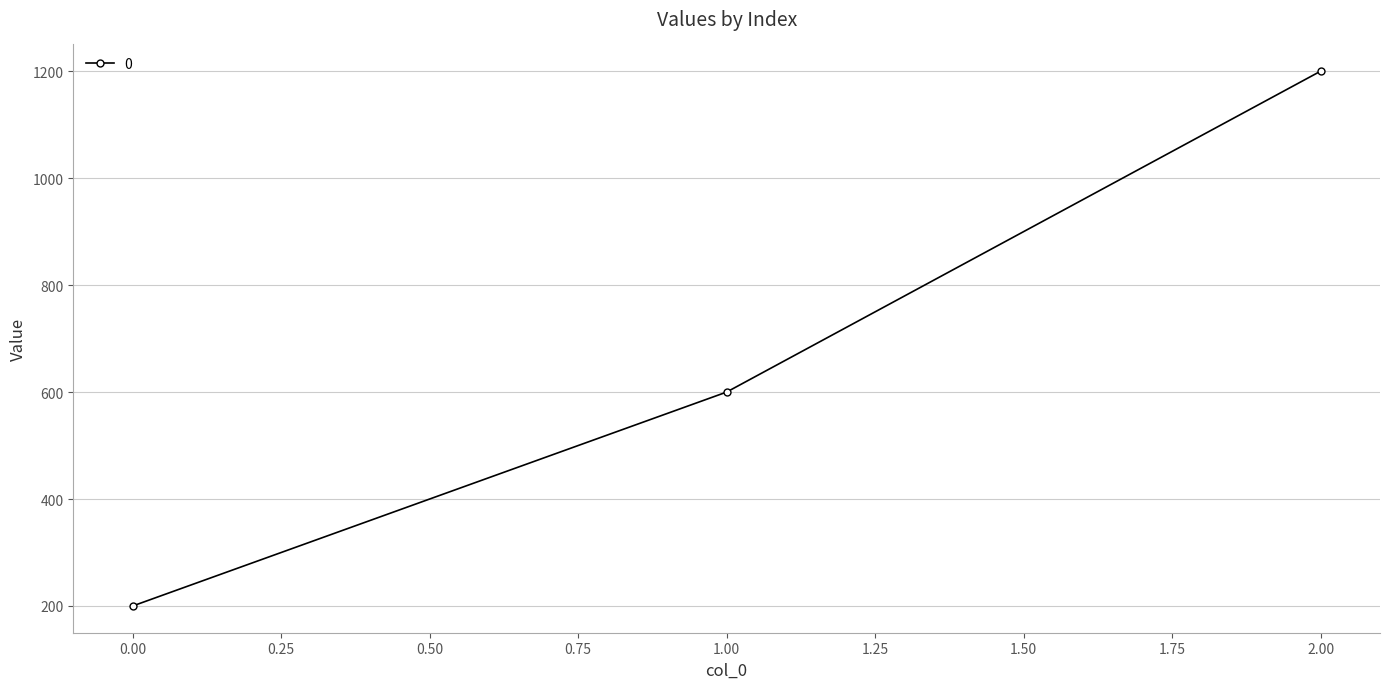

What is the value of the 1st point from the left?

200